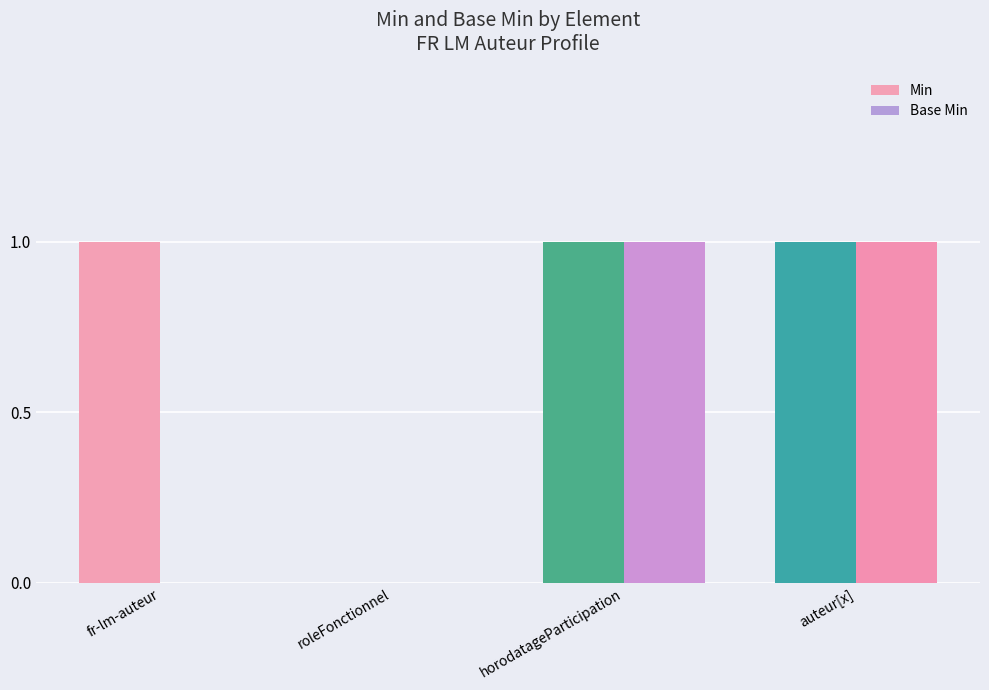

Between fr-lm-auteur and auteur[x], which series saw the biggest shift?

Base Min